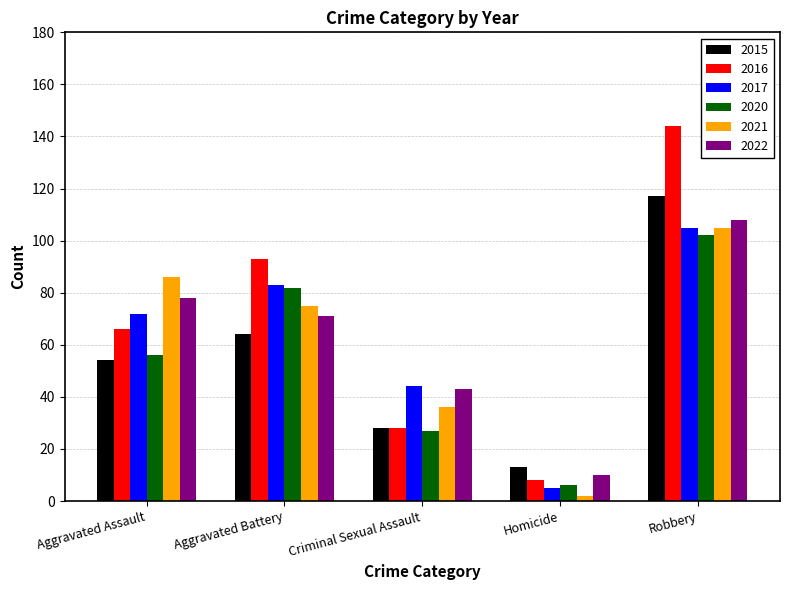

How many bars are there in total?

30